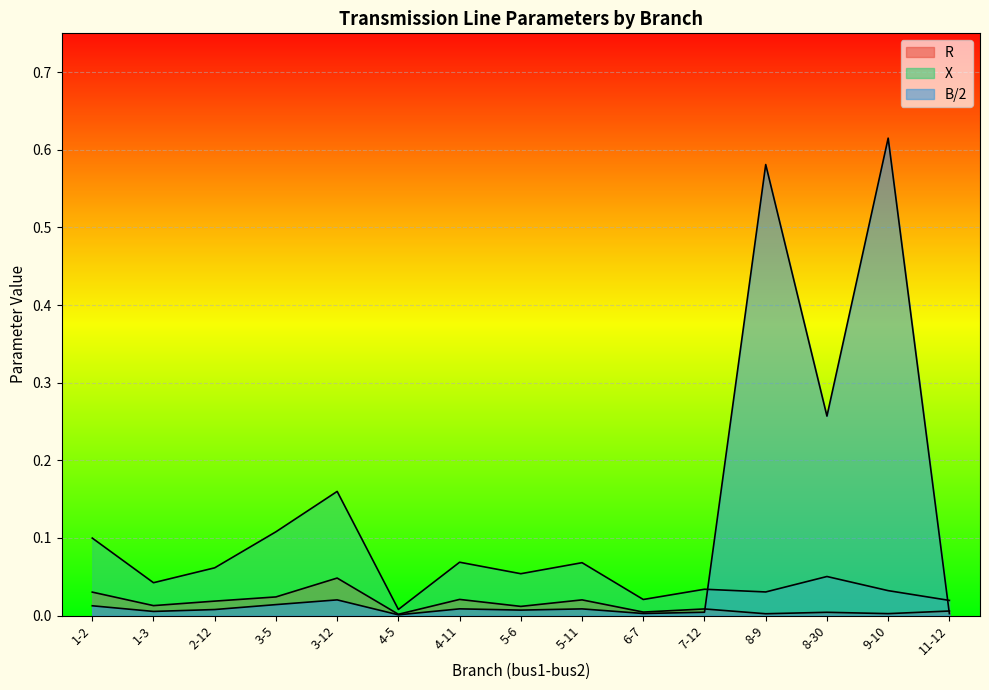

Where do X and B/2 first cross each other?

7-12 and 8-9